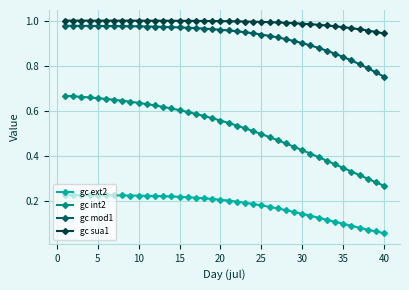

What is the sum of all gc sua1 values?

39.6